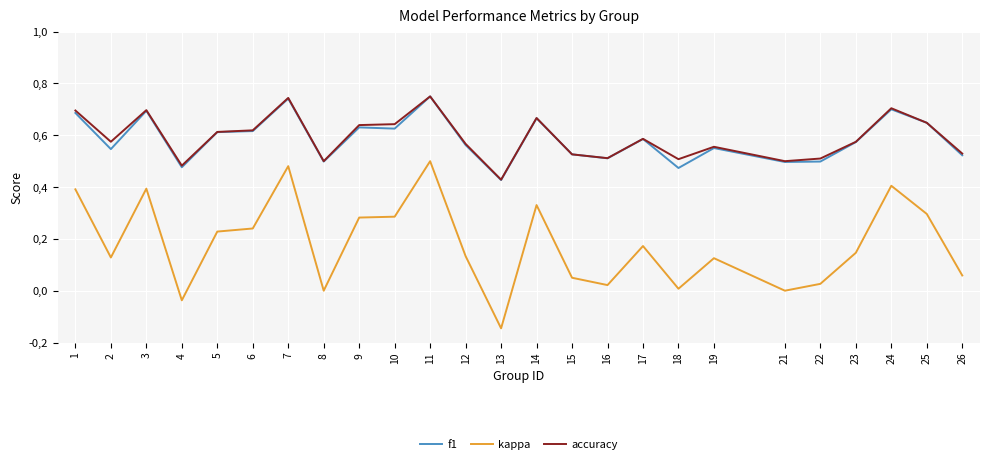

Is this an area chart (filled region under the line)?

No